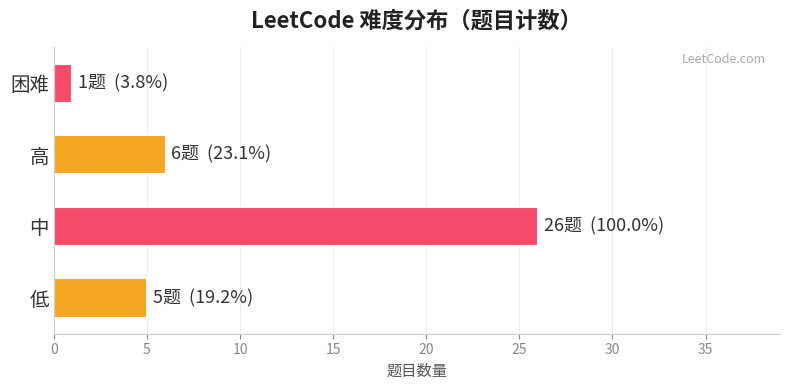

The value at 中 is 14. True or false?

False